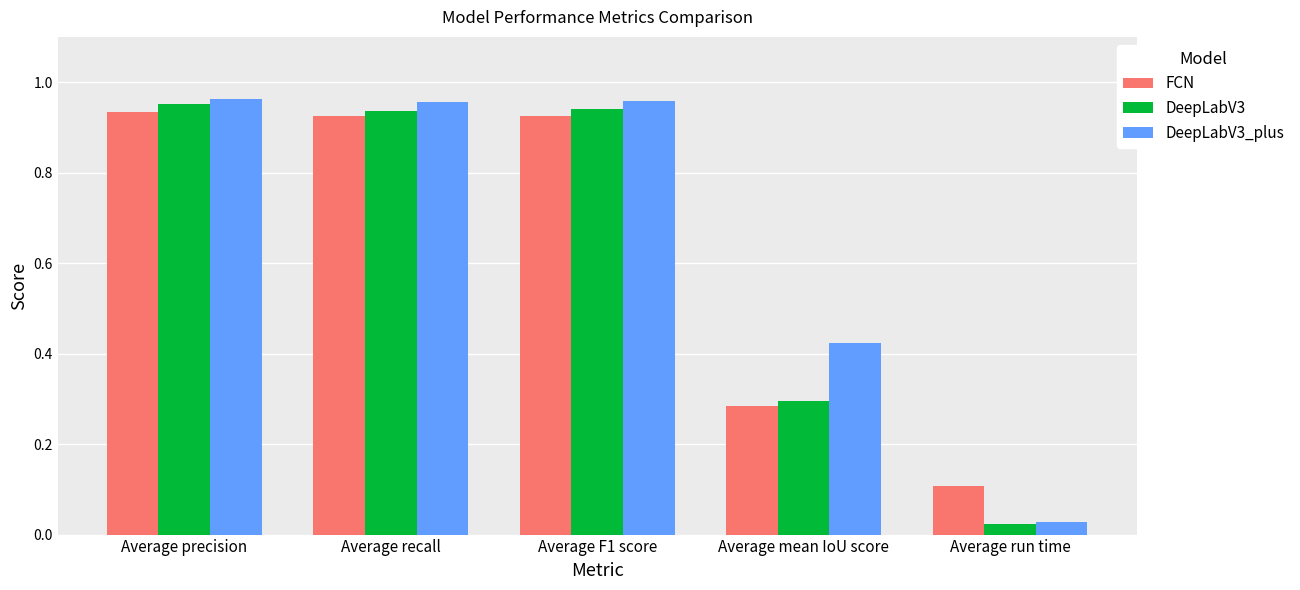

Which label corresponds to the smallest value in the chart?

Average run time